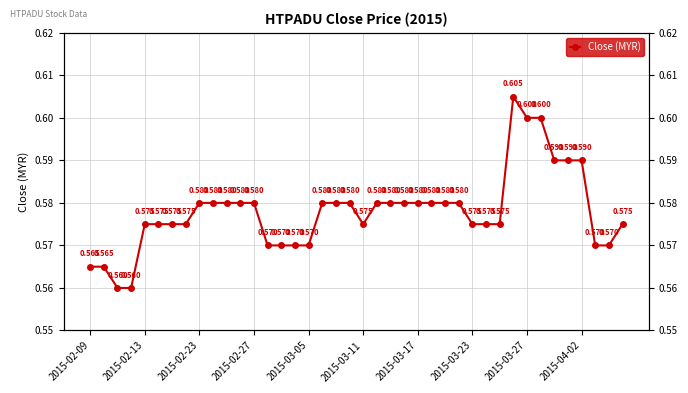

At which category does the chart reach its peak across all series?

31